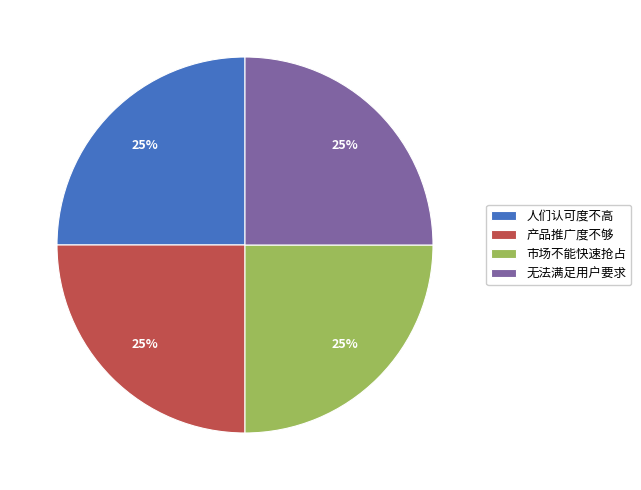

To the nearest percent, what portion does 人们认可度不高 represent?

25%